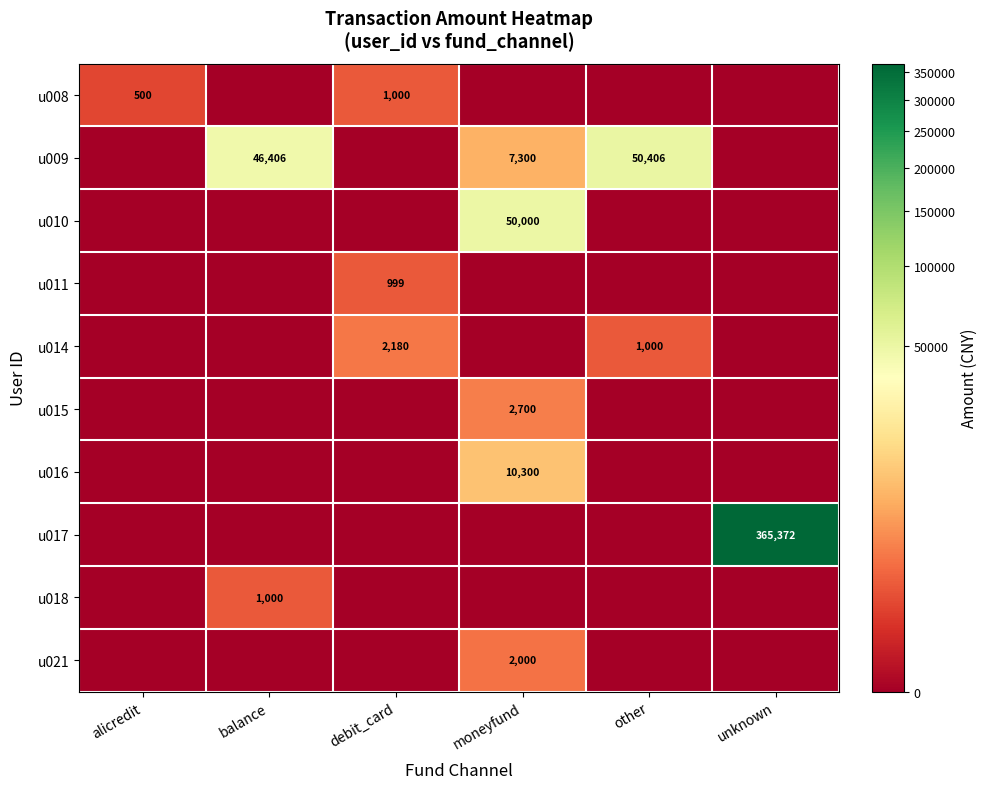

Is it true that u016 equals 5910 at moneyfund?

False